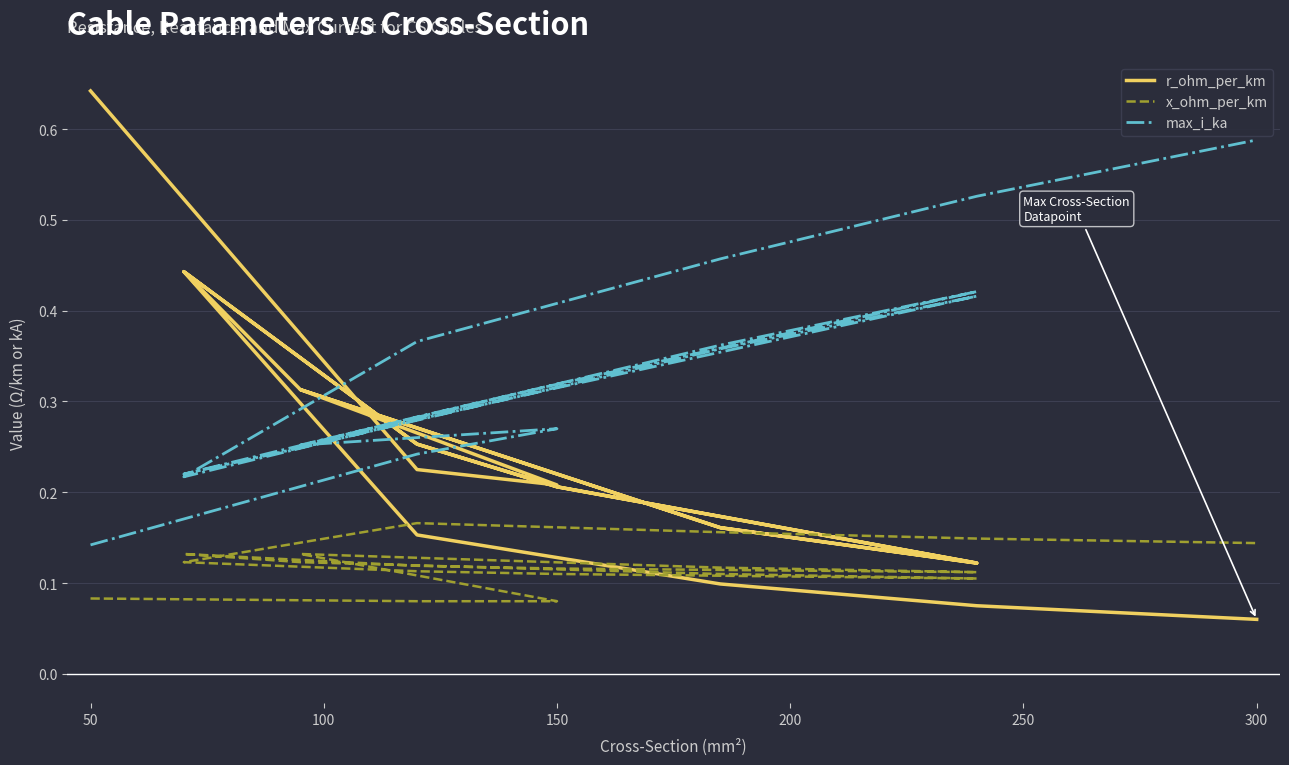

What is the label of the 15th point from the right?

200